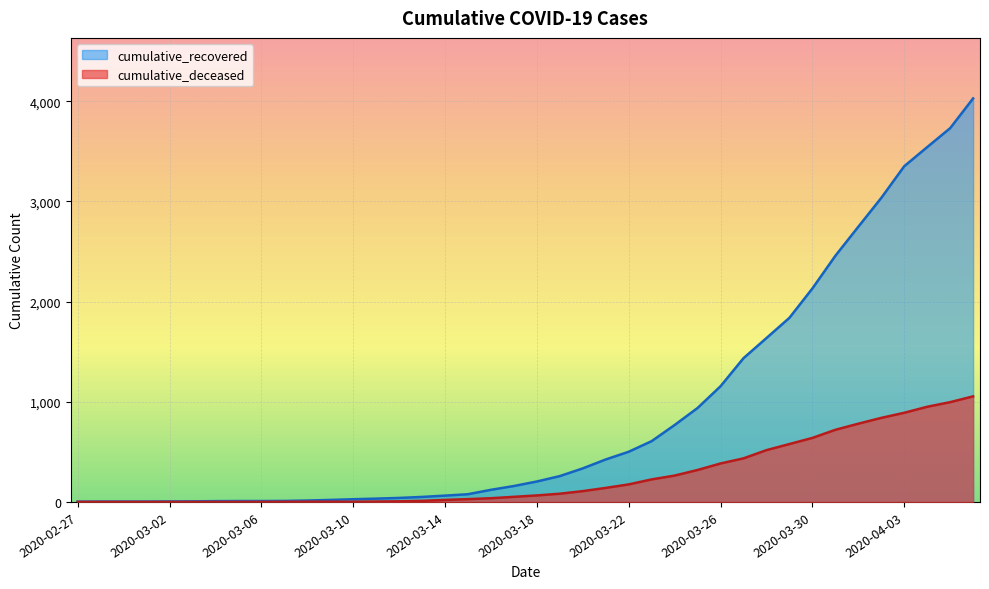

How many values in the cumulative_recovered series are below 204?

20